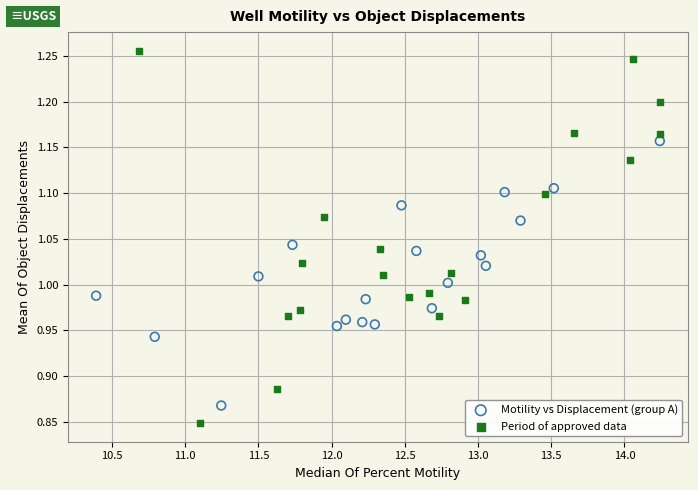

Which series has the widest spread of Y values?

Period of approved data